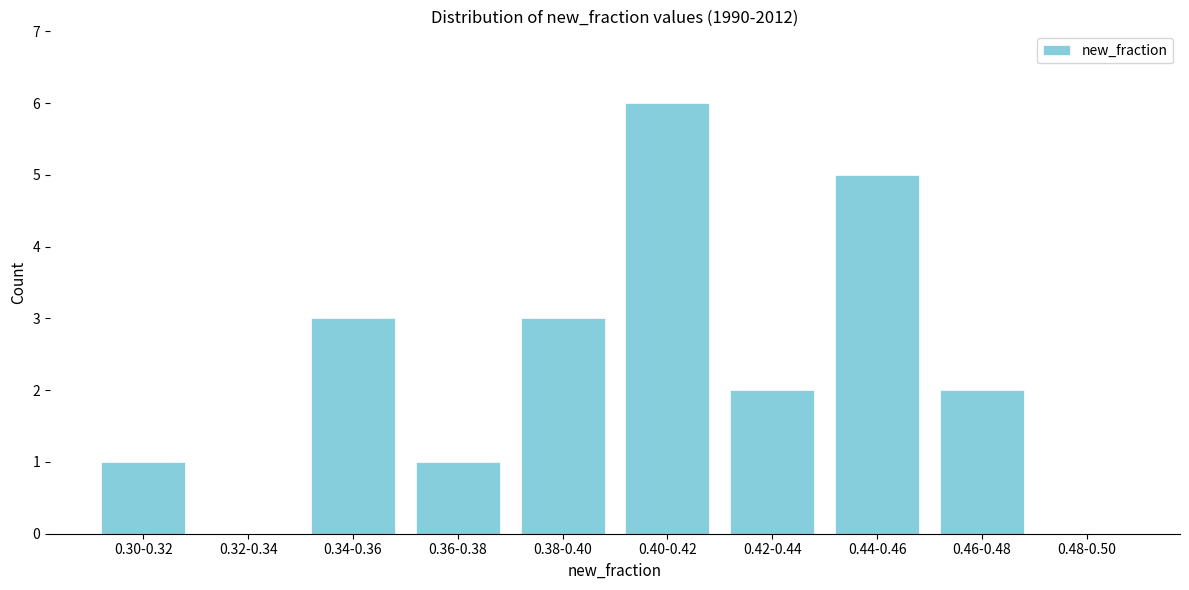

Reading left to right, extract all data points from this chart.

0.30-0.32=1	0.32-0.34=0	0.34-0.36=3	0.36-0.38=1	0.38-0.40=3	0.40-0.42=6	0.42-0.44=2	0.44-0.46=5	0.46-0.48=2	0.48-0.50=0